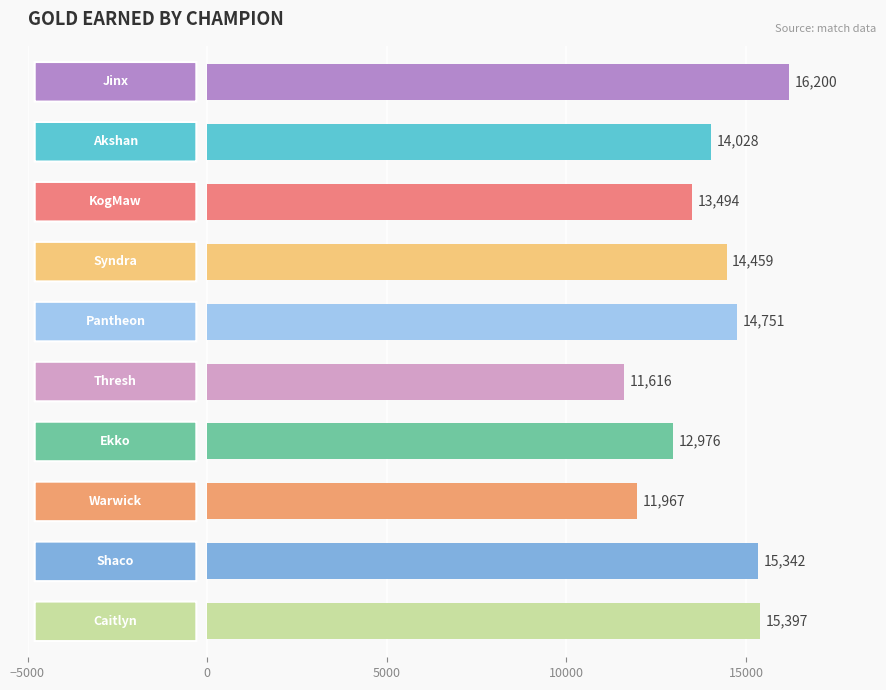

What is the maximum value shown in the chart?

16200